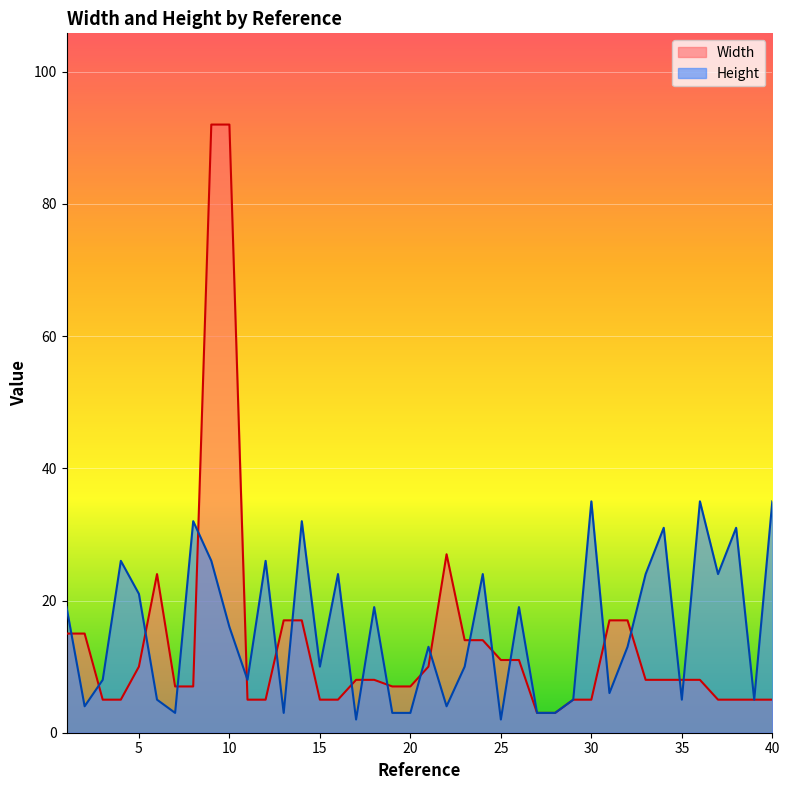

At how many categories does at least one series exceed 78?

2